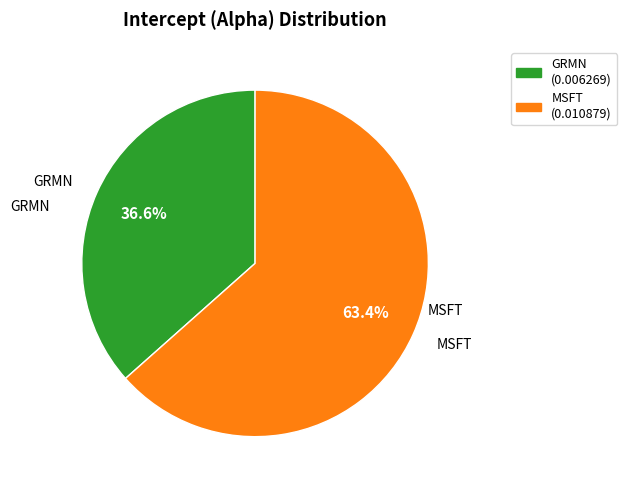

What percentage is the MSFT slice, to the nearest percent?

63%